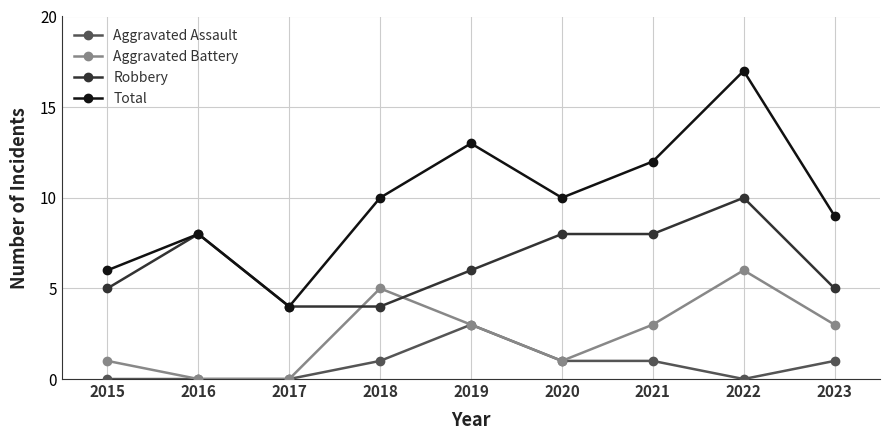

At how many categories does at least one series exceed 2?

9